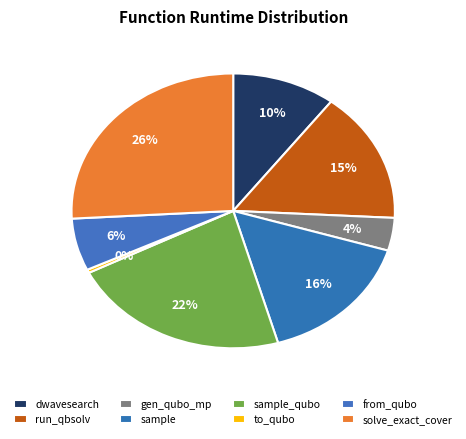

How many slices are in this pie chart?

8